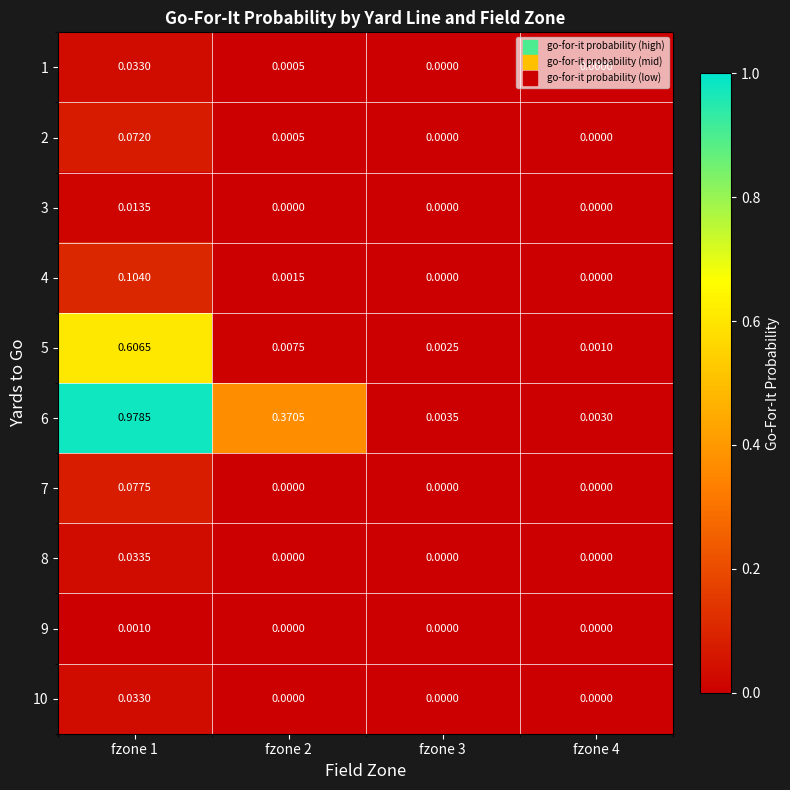

Is the value of 6 at fzone 1 greater than the value of 10 at fzone 1?

Yes